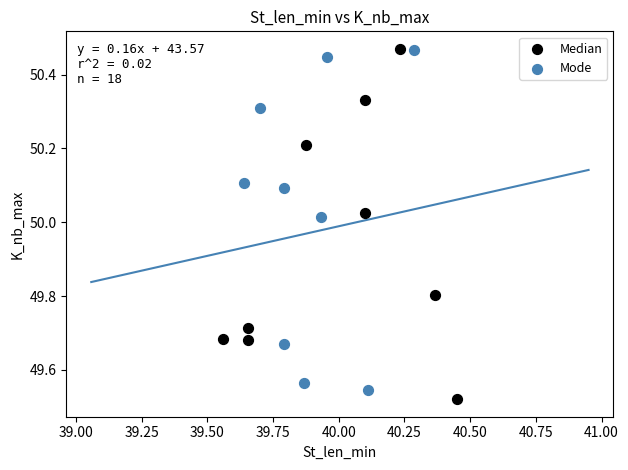

Which series reaches the minimum Y coordinate?

Median